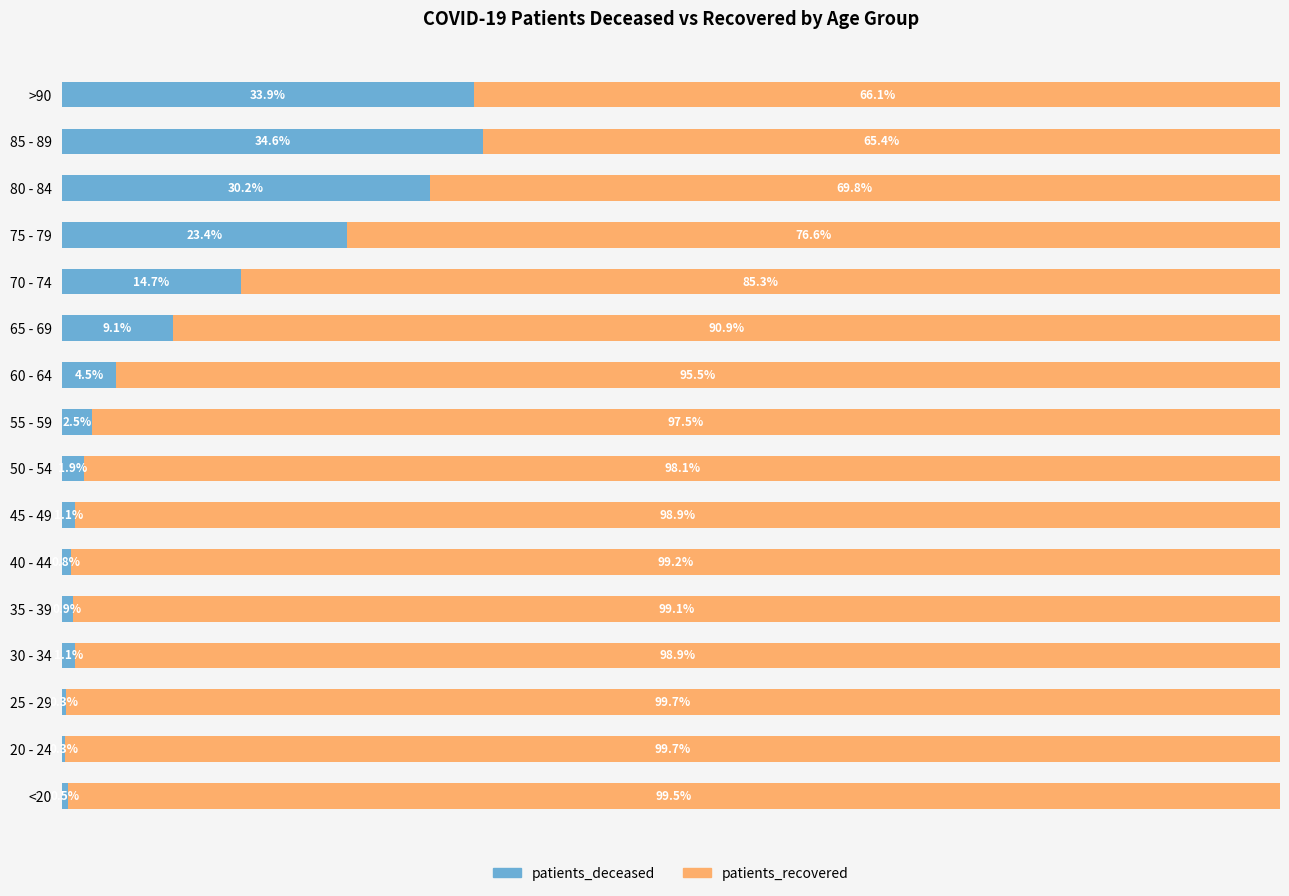

What are all the series names shown in the legend?

patients_deceased, patients_recovered